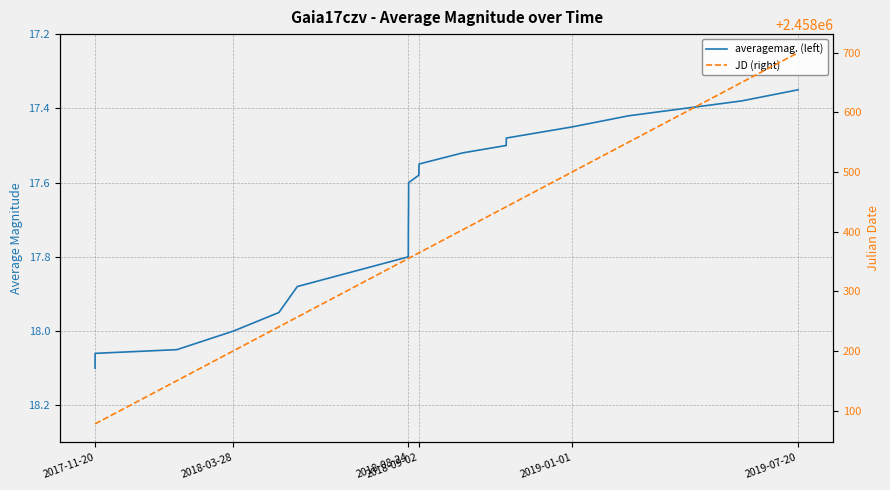

Which series has the largest total across all categories?

JD (right)